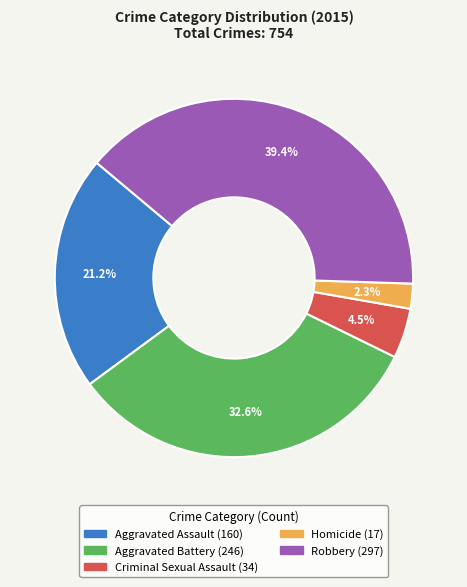

To the nearest percent, what is the combined percentage of Homicide and Criminal Sexual Assault?

7%